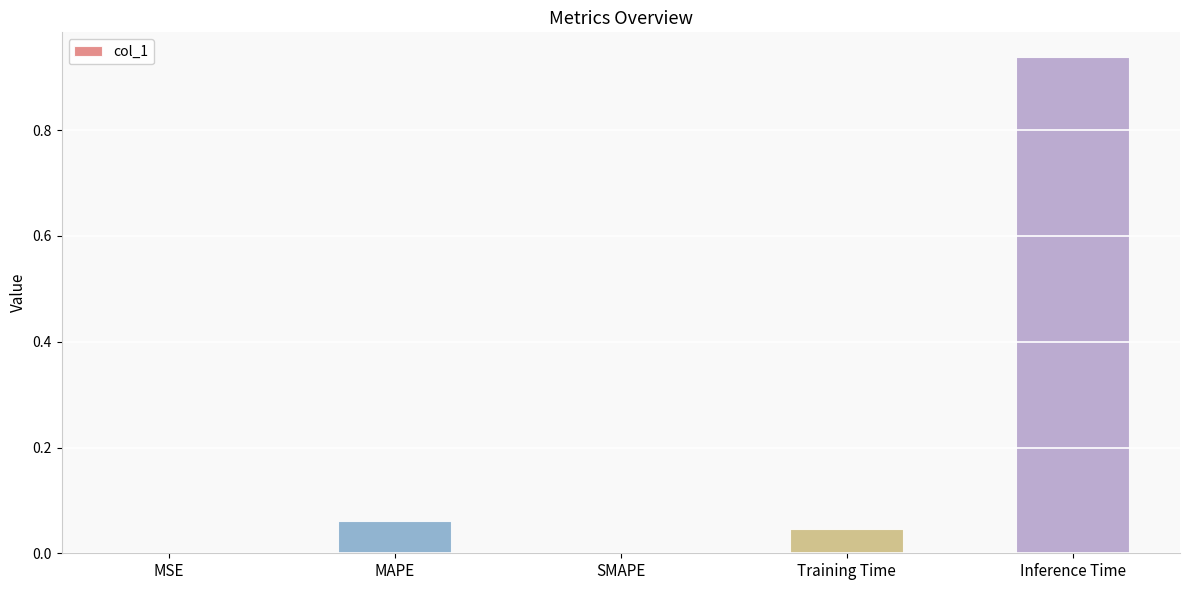

Between Training Time and SMAPE, which is larger?

Training Time